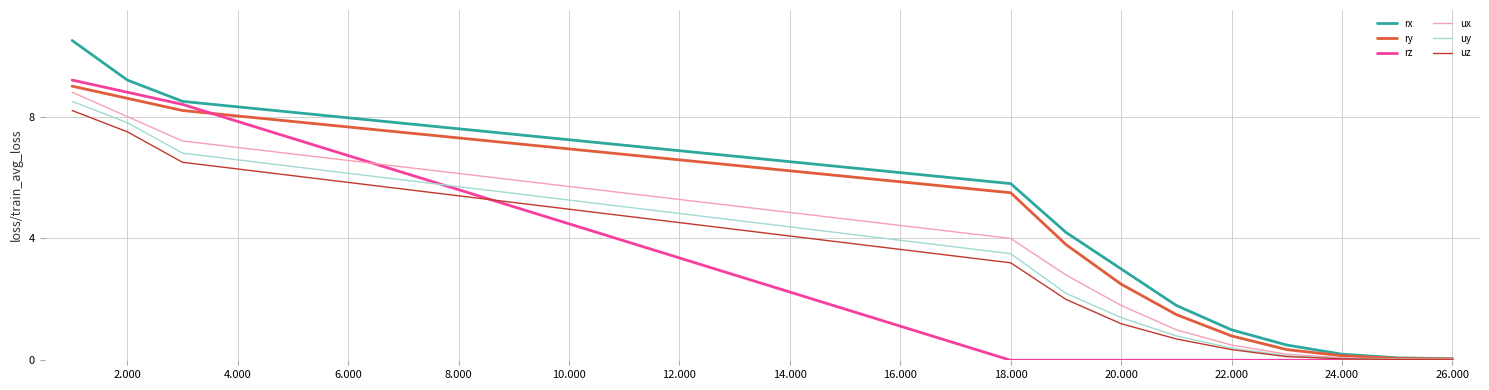

Which series has the largest range (max minus min)?

rx